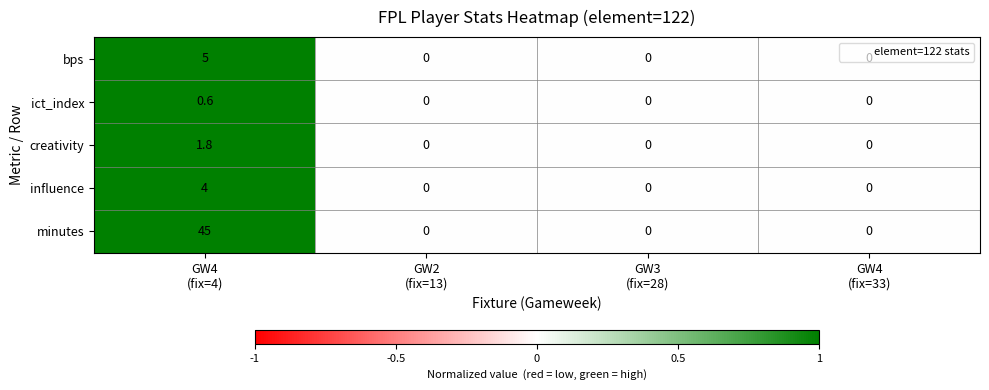

List the series in order of their peak value, lowest first.

ict_index, creativity, influence, bps, minutes